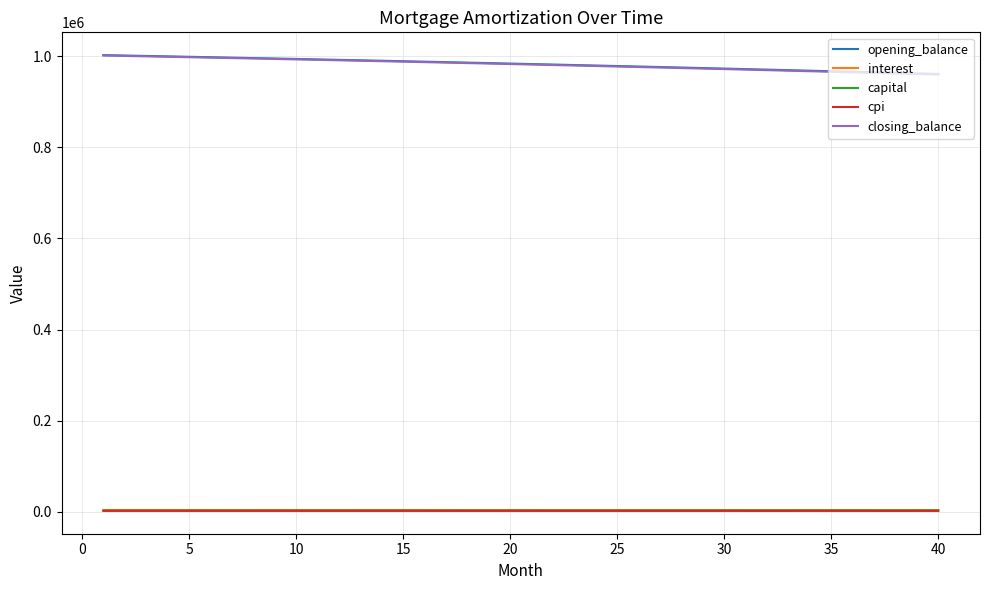

How many lines are shown in the chart?

5